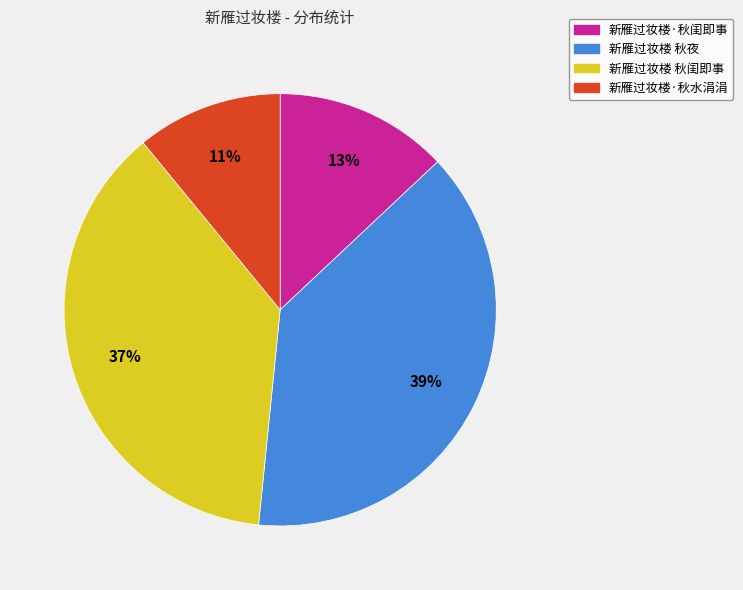

Which has a higher value, 新雁过妆楼 秋夜 or 新雁过妆楼·秋闺即事?

新雁过妆楼 秋夜